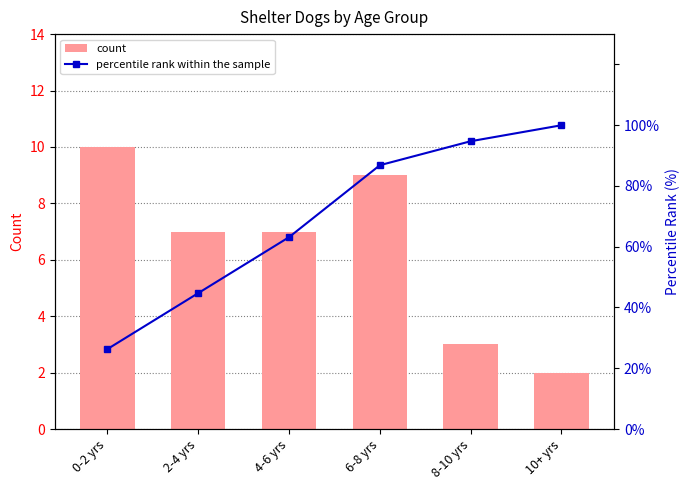

At which category is the sum across all series the highest?

10+ yrs